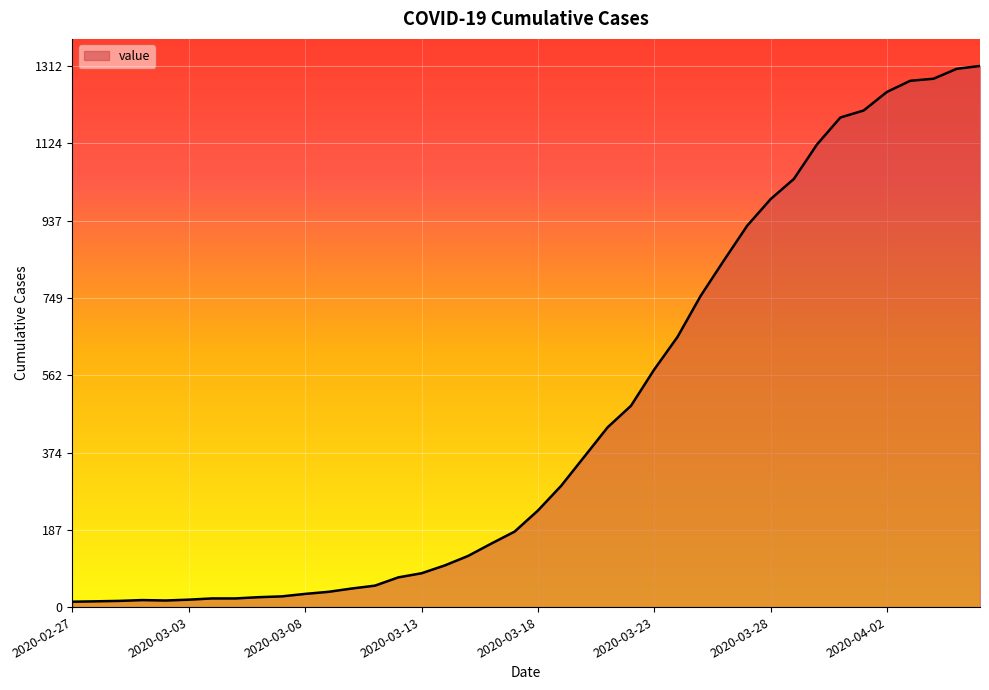

How many lines are shown in the chart?

1